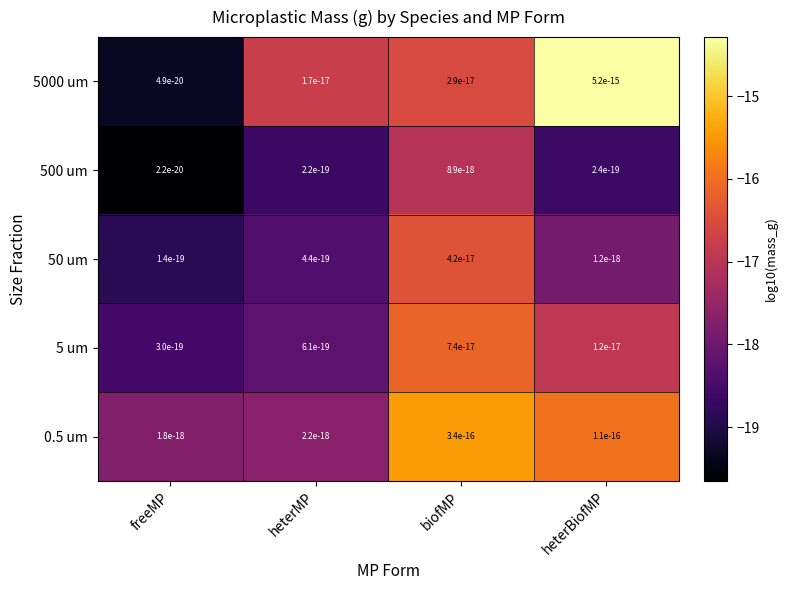

Which has a higher value, heterMP or freeMP?

heterMP